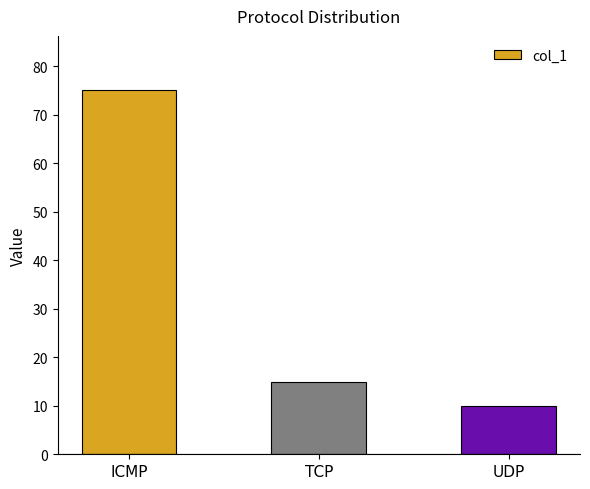

What is the difference between the maximum and minimum values?

65